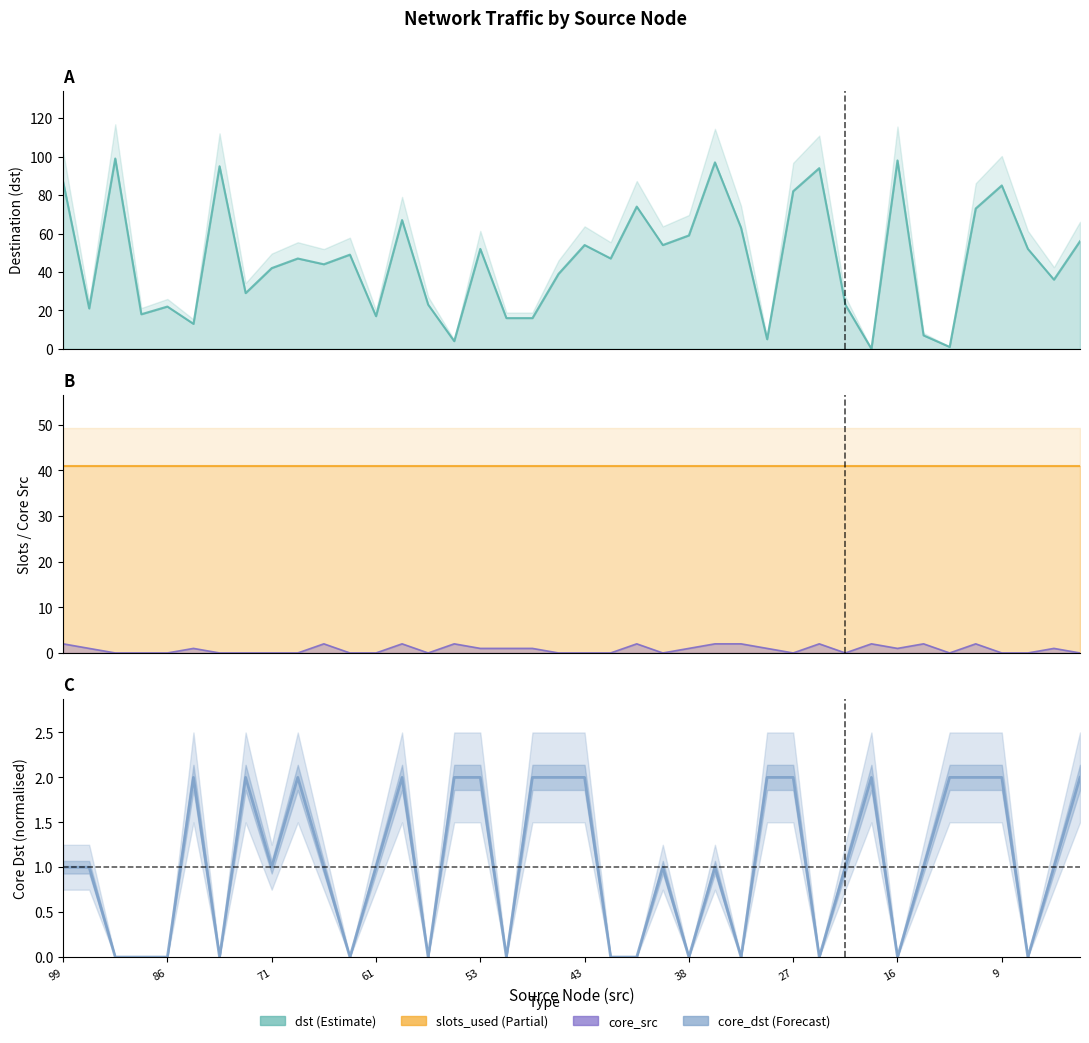

At how many categories does at least one series exceed 17?

40